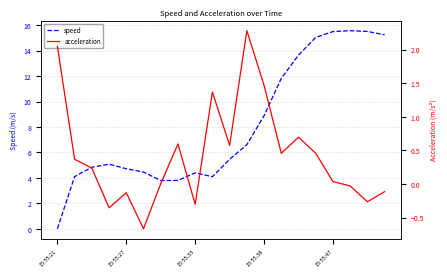

Which category has the lowest value in the speed series?

15:55:21